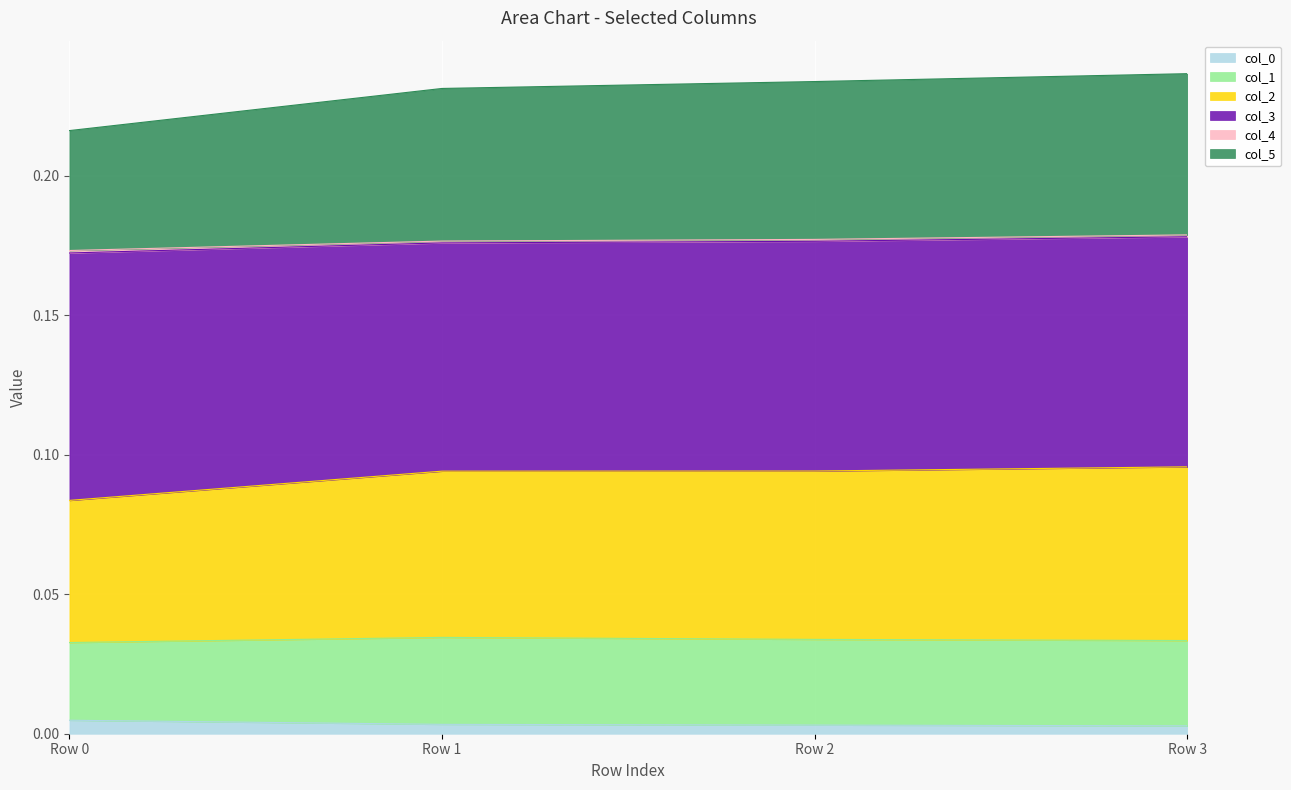

Count the col_3 values in the range 0 to 1.

4